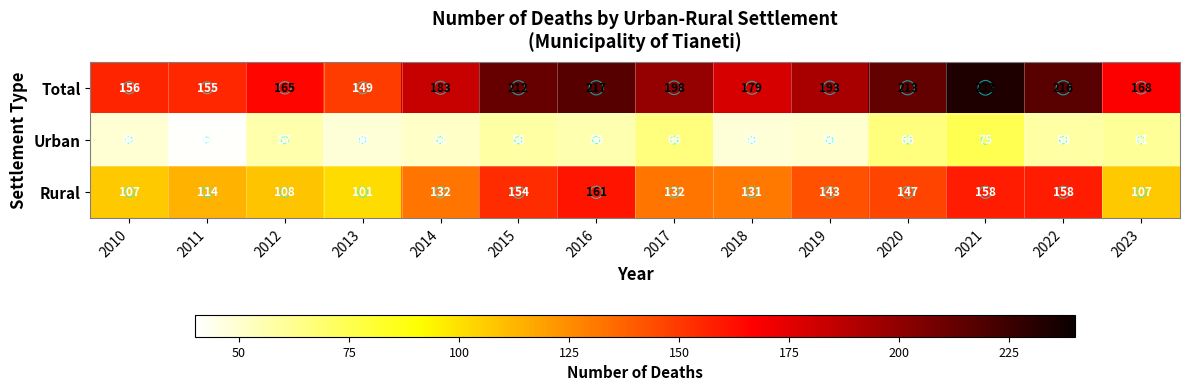

The Urban series shows 58 at 2015. True or false?

True